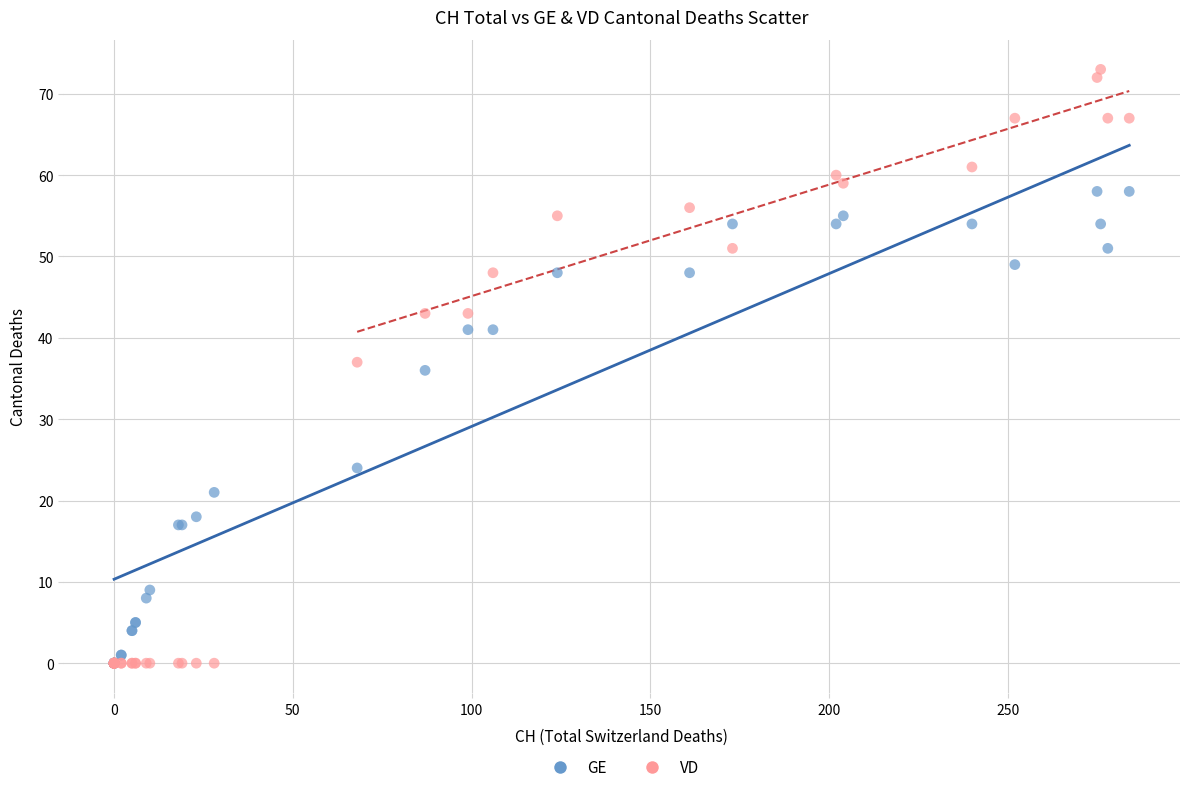

In the GE series, what Y value is closest to 29?

24